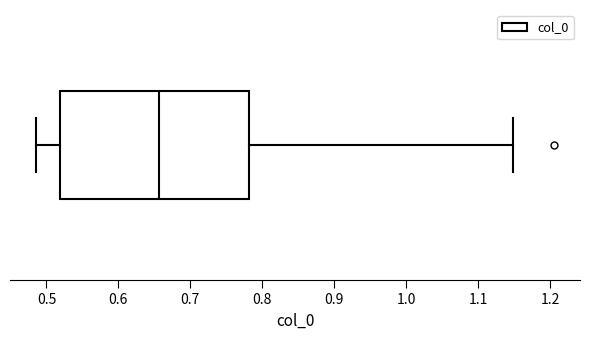

Read this box plot against the x-axis: the position of the median line, the range covered by the box, and the ends of both whiskers. The values are not printed on the chart, so give them approximately, as read against the axis.

median 0.66, box 0.52 to 0.78, whiskers 0.49 to 1.15